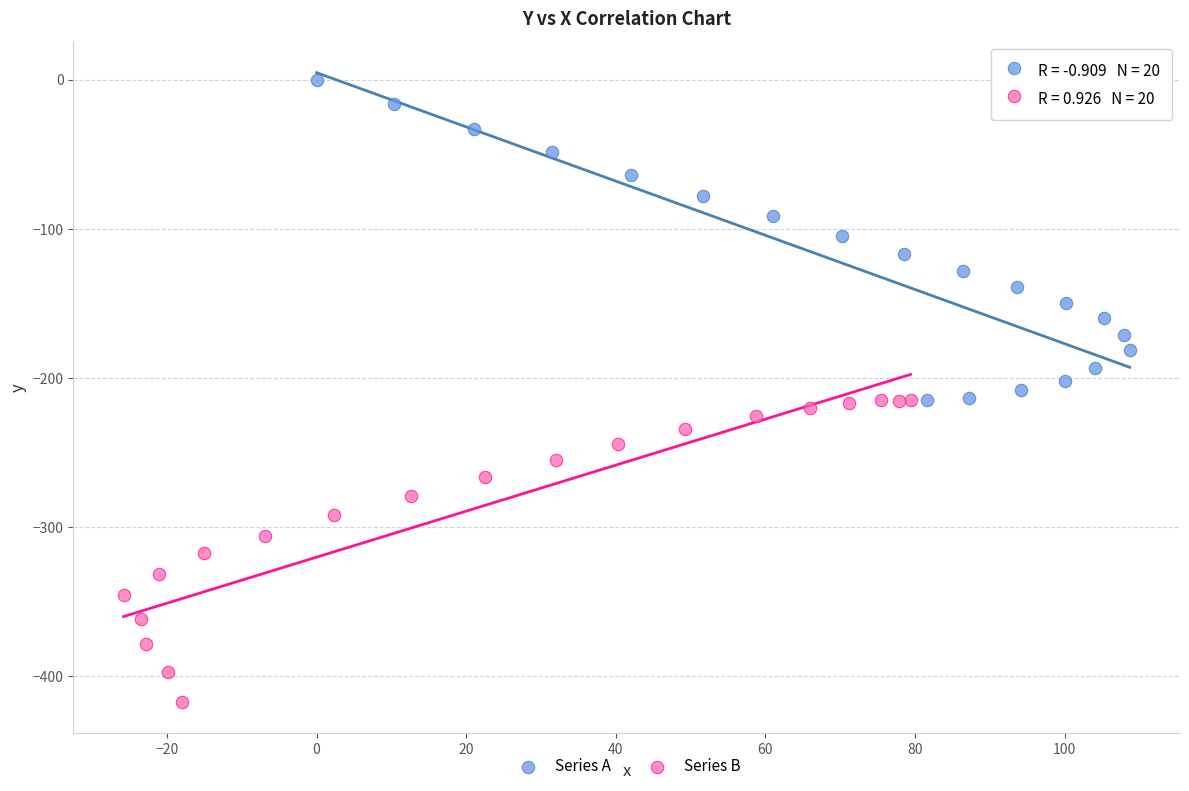

Which series reaches the minimum Y coordinate?

Series B